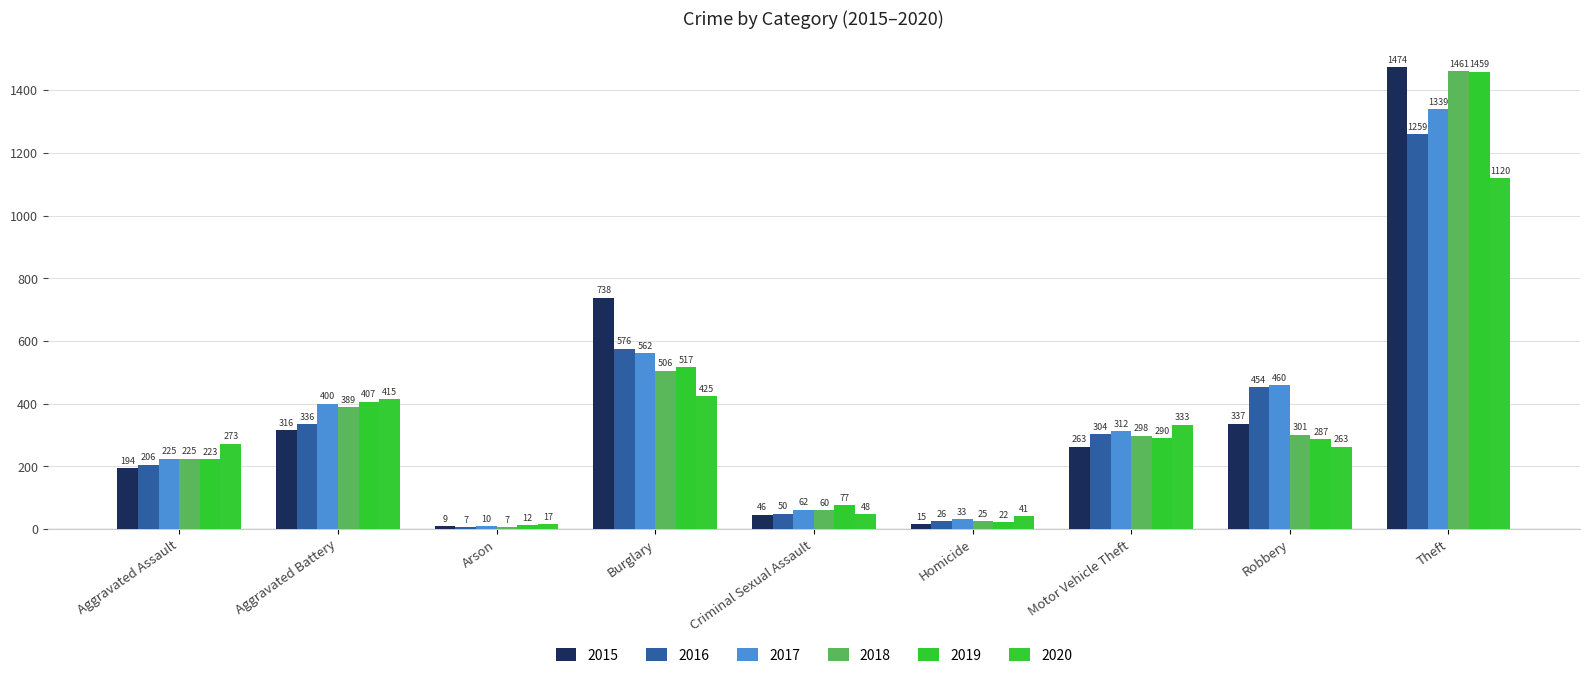

What is the average value of the 2016 series?

358